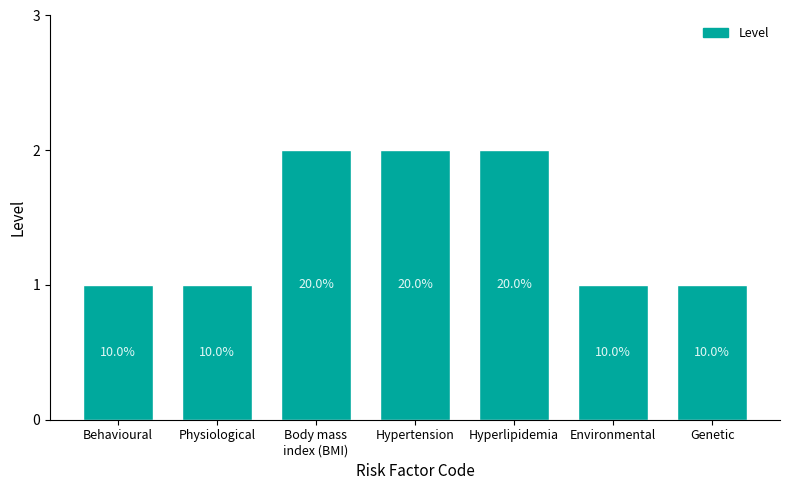

Is it true that the value at Body mass
index (BMI) is 3?

False